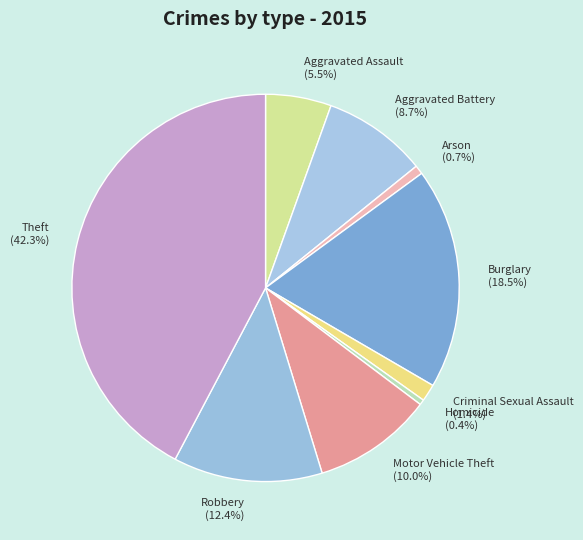

Between Aggravated Battery and Robbery, which is larger?

Robbery